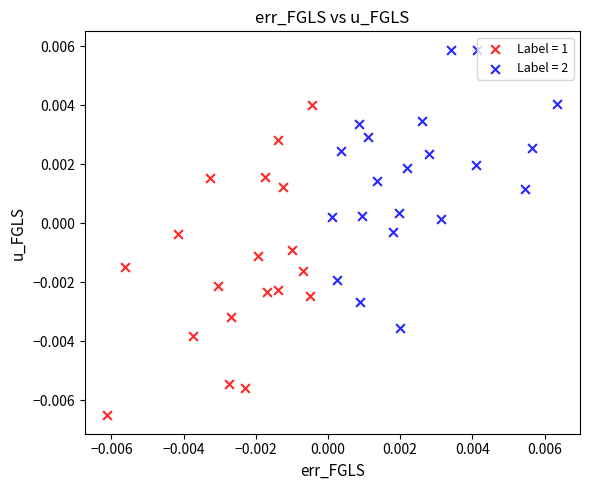

What are all the series names shown in the legend?

Label = 1, Label = 2